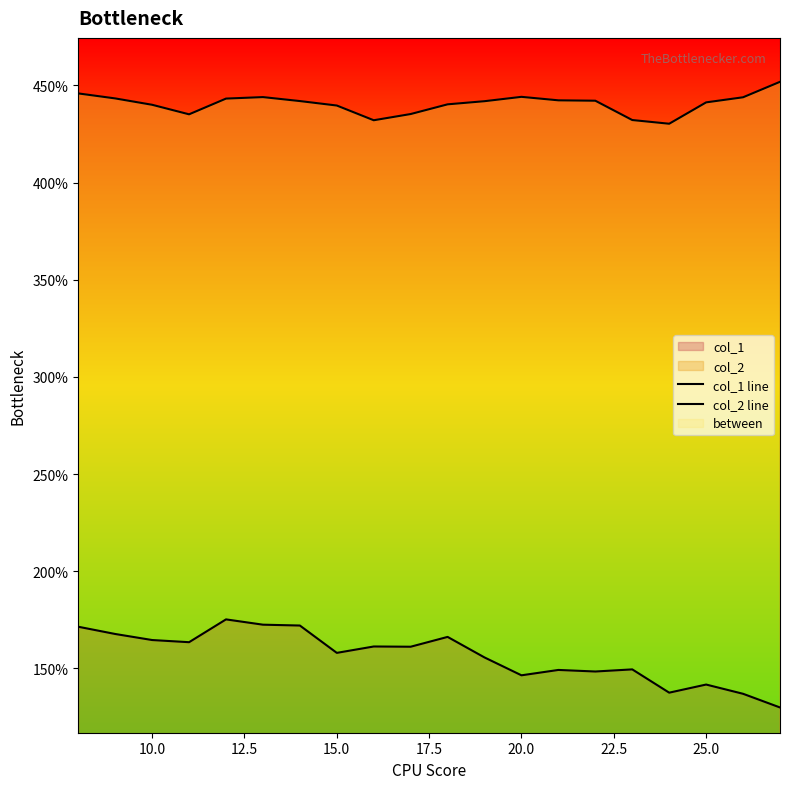

True or false: col_1 and col_2 cross at least once.

False